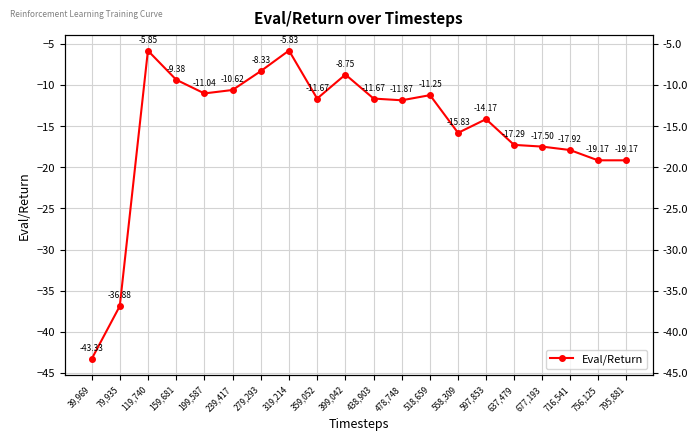

Count the number of values greater than -11.

6